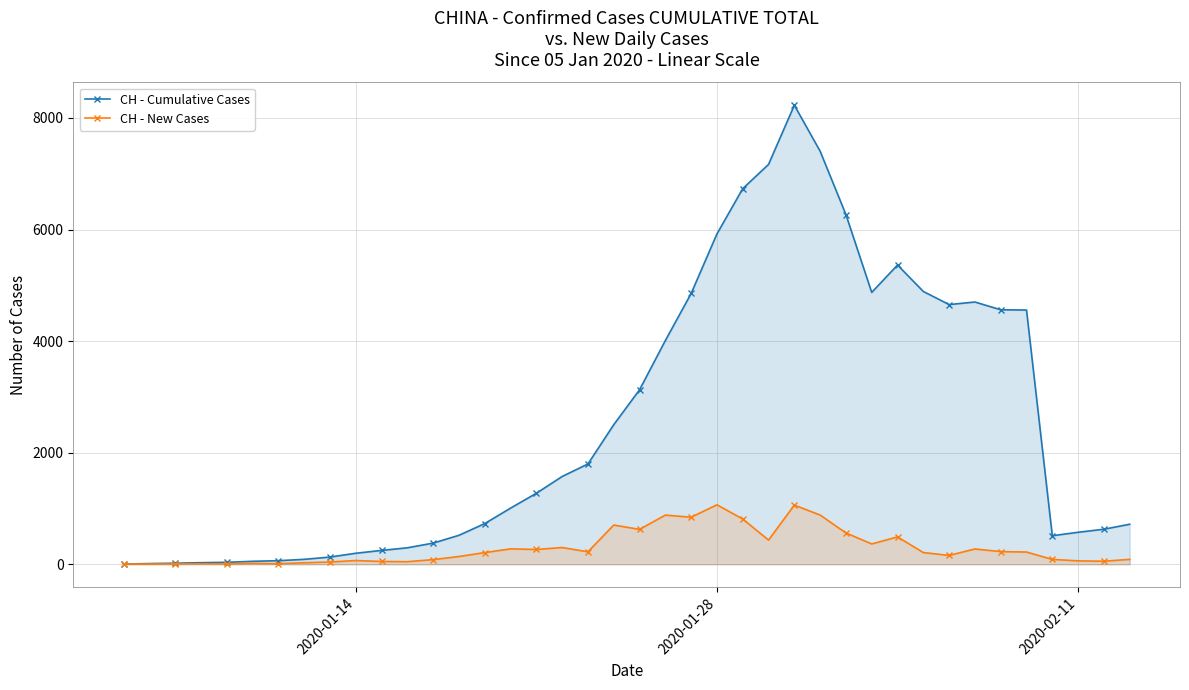

Does the chart have visible grid lines?

Yes